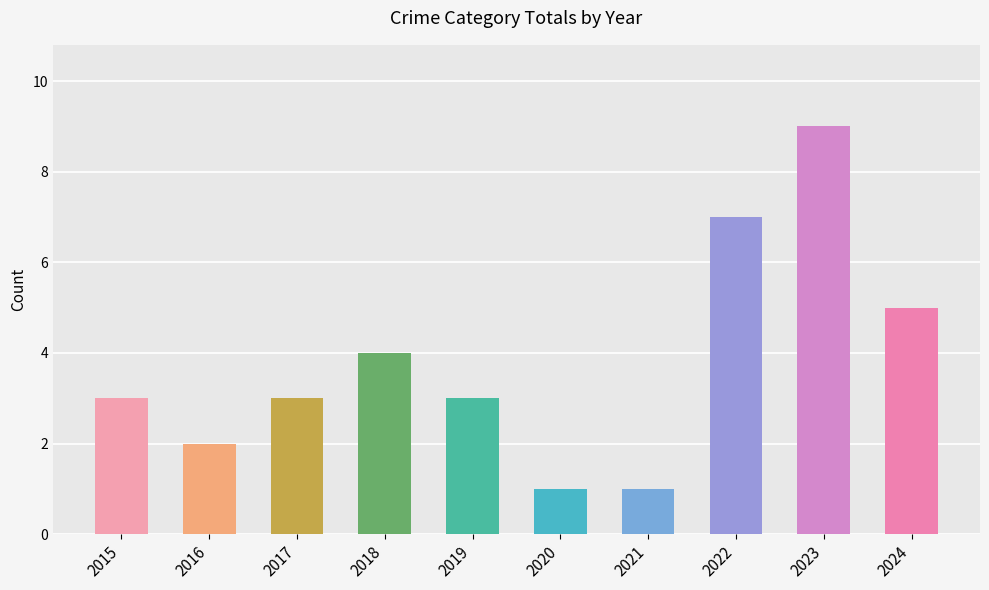

Which has a higher value, 2018 or 2019?

2018